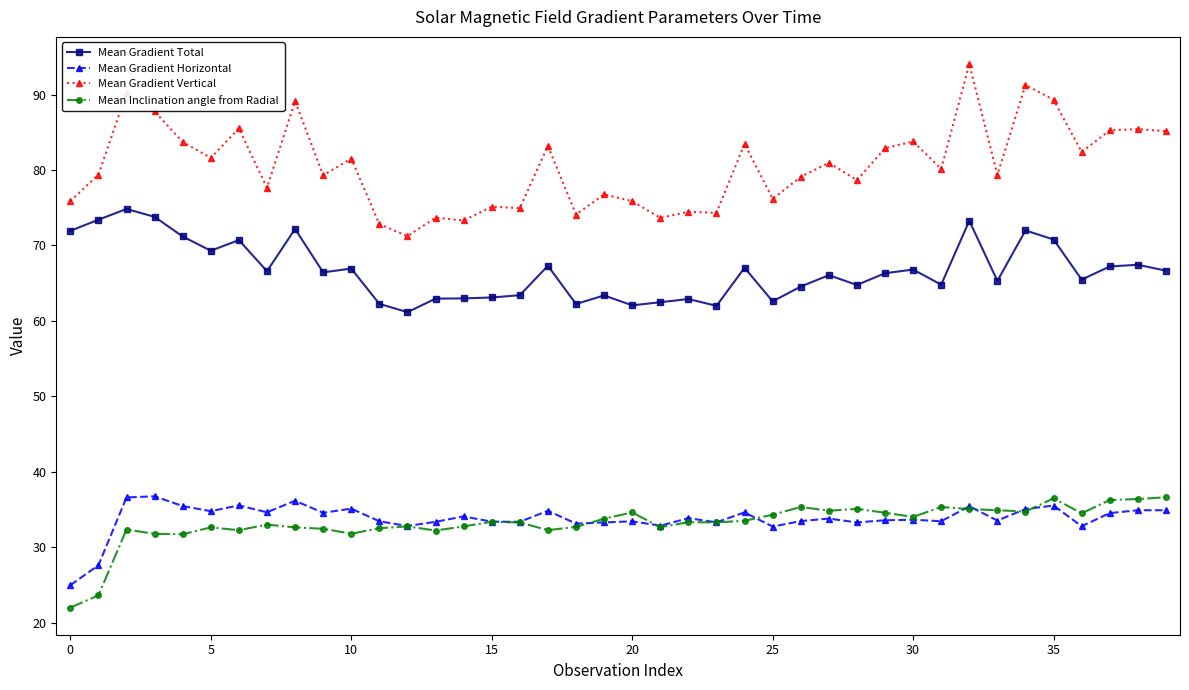

What is the value of the Mean Gradient Total point at the 36th from the left?

70.8